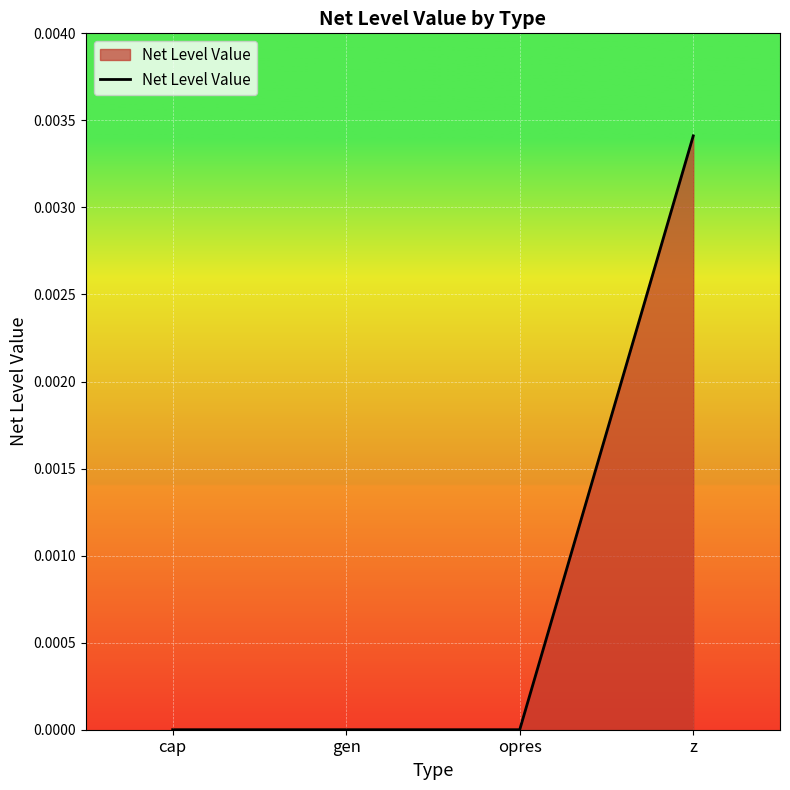

Which has a higher value, z or cap?

z